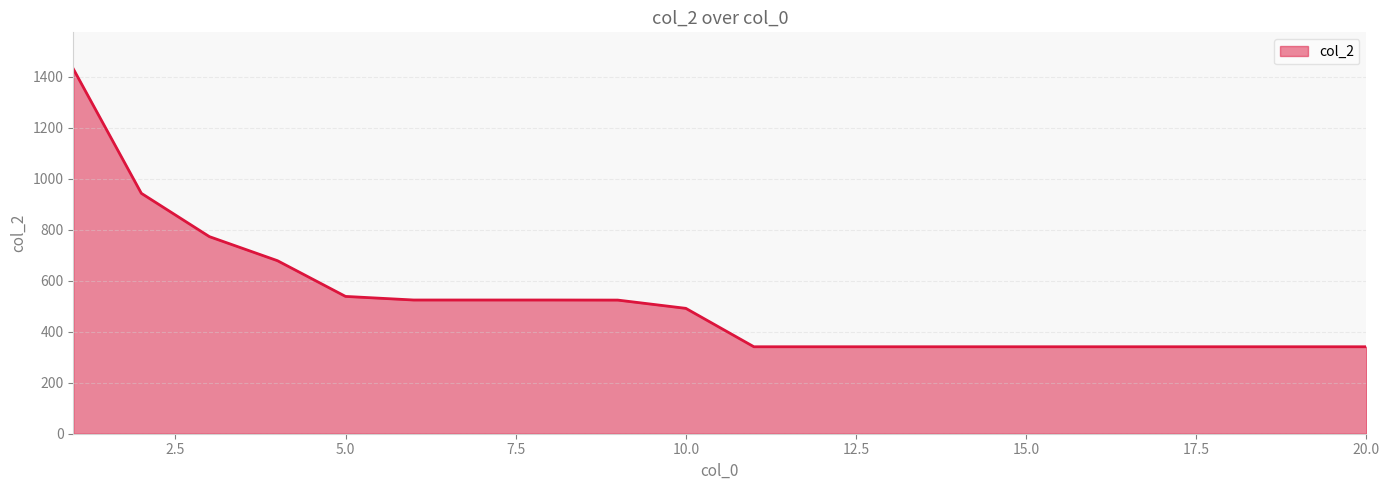

What is the greatest value displayed?

1431.9